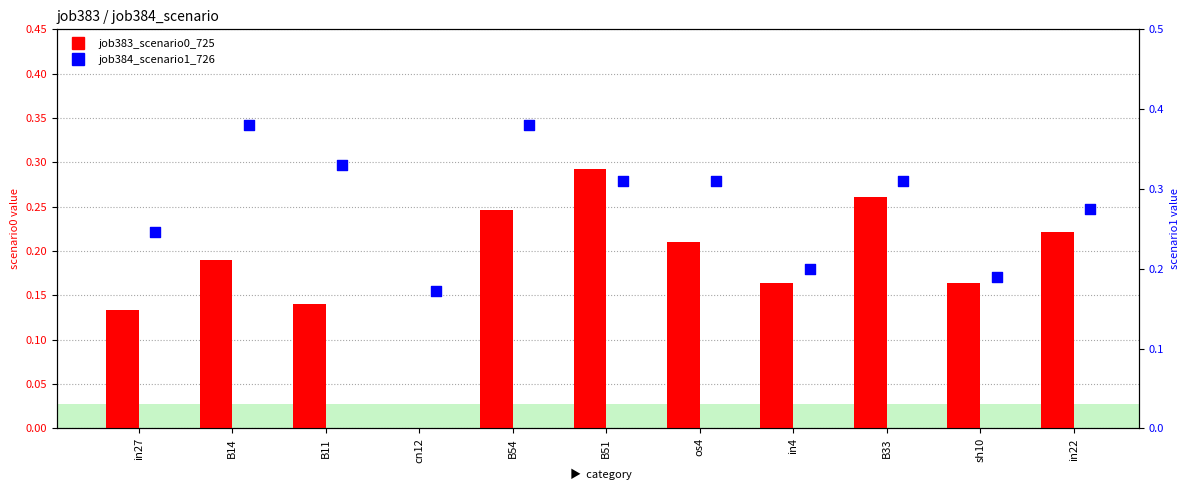

Which series reaches the minimum Y coordinate?

job383_scenario0_725